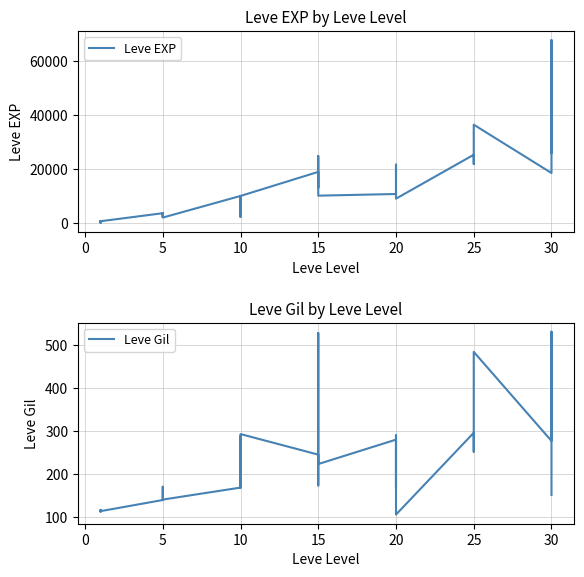

Rank the series by their maximum value, from highest to lowest.

Leve EXP, Leve Gil